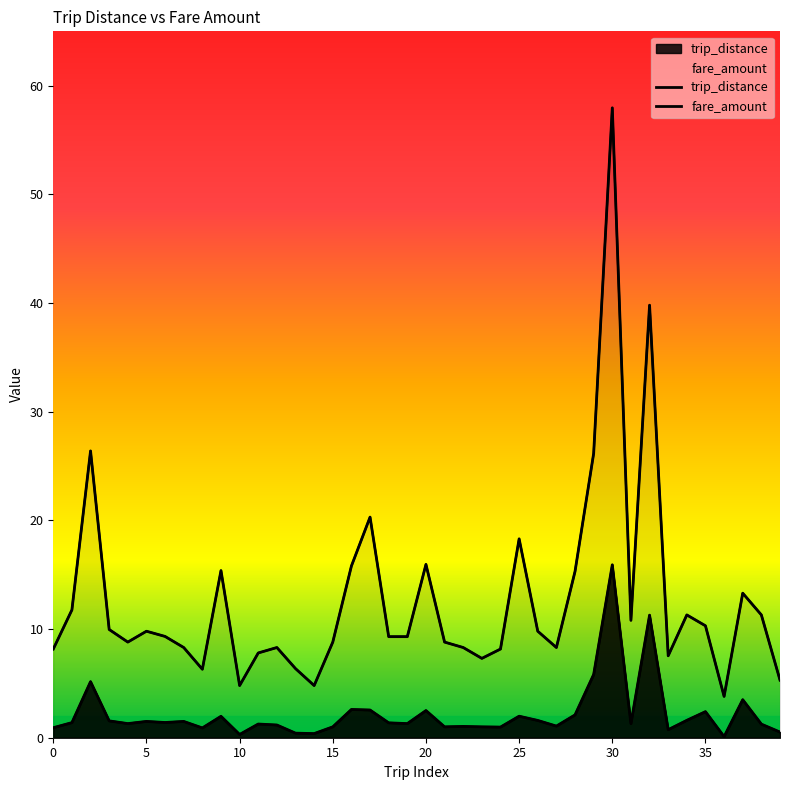

True or false: trip_distance and fare_amount intersect in this chart.

False